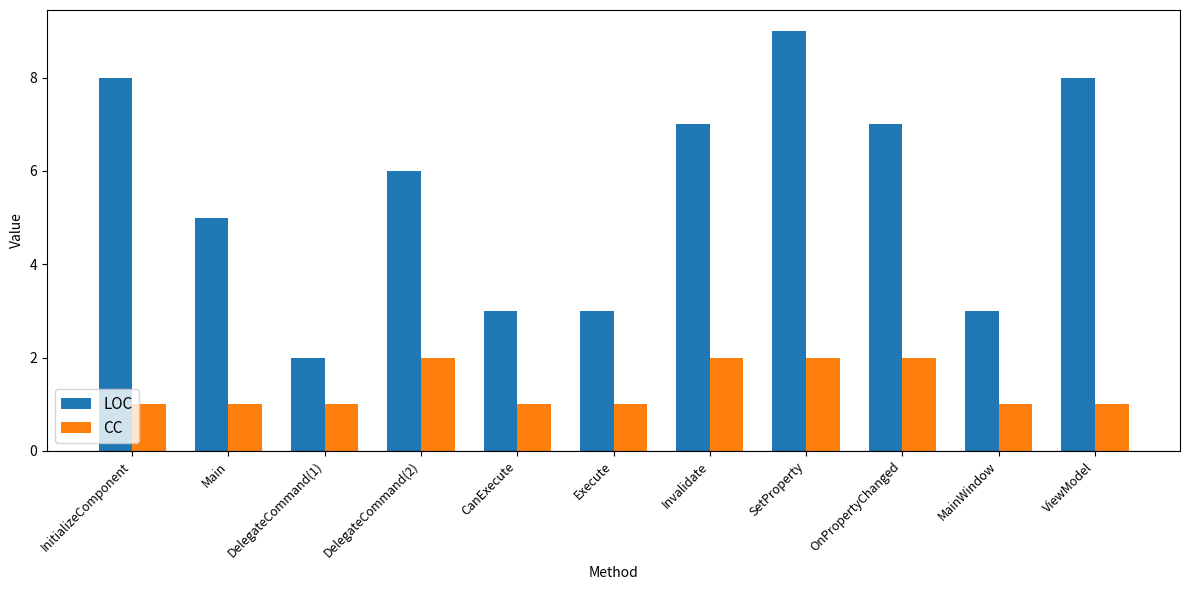

Count the number of data series in this chart.

2